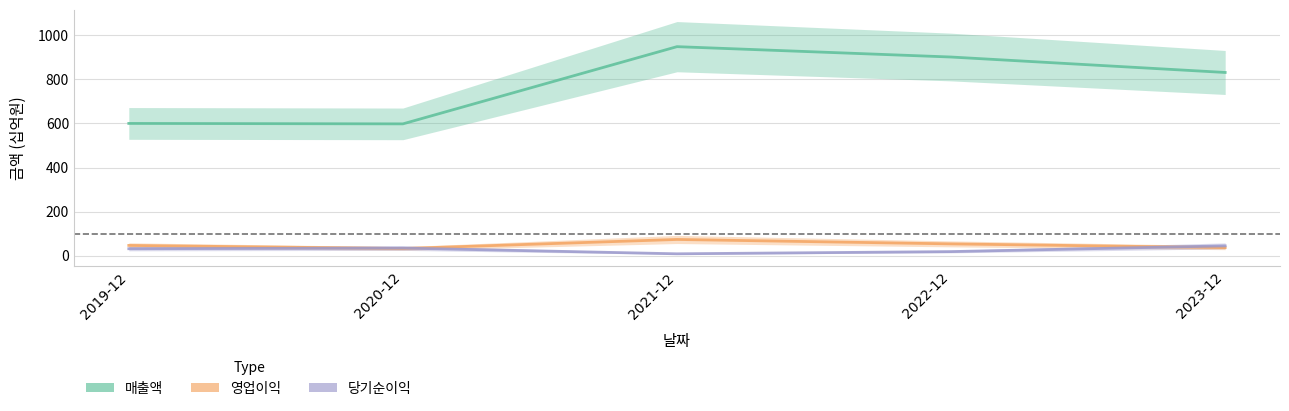

How many data points does each series have?

5